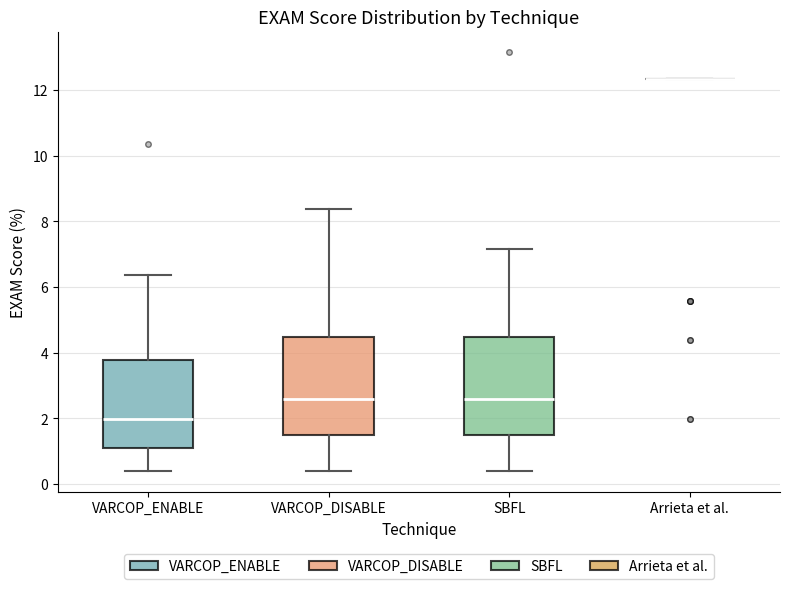

Where does the median line of the box for VARCOP_ENABLE sit on the y-axis? The values are not printed on the chart, so give them approximately, as read against the axis.

2.0